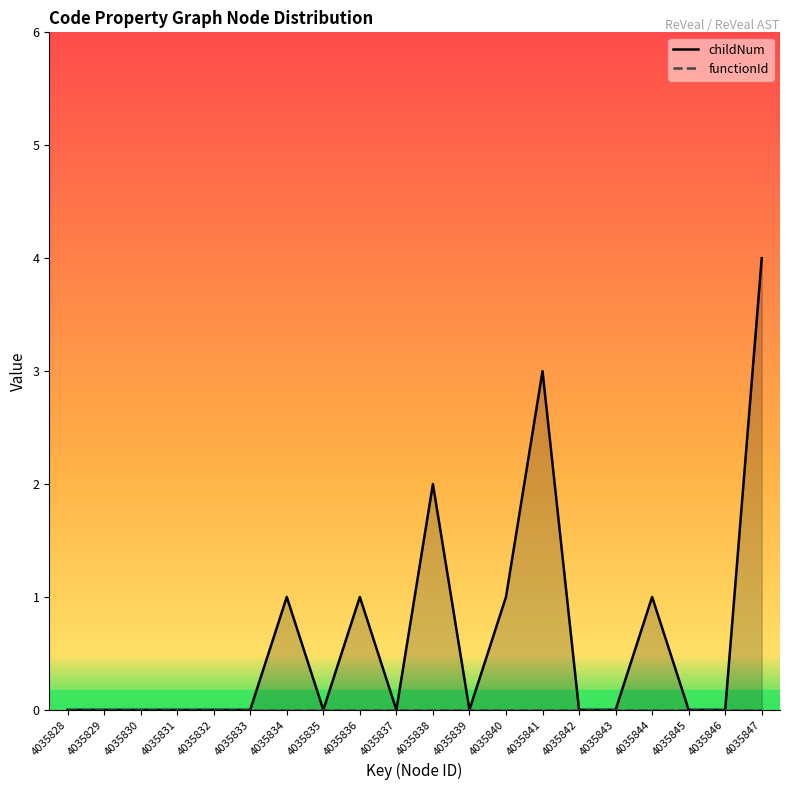

At how many categories does at least one series exceed 2?

2